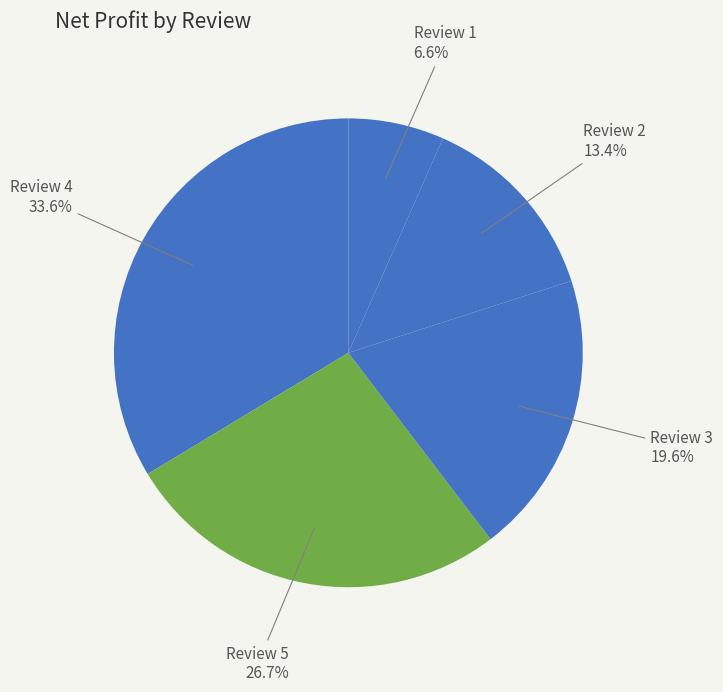

Is there a majority slice in this chart?

No